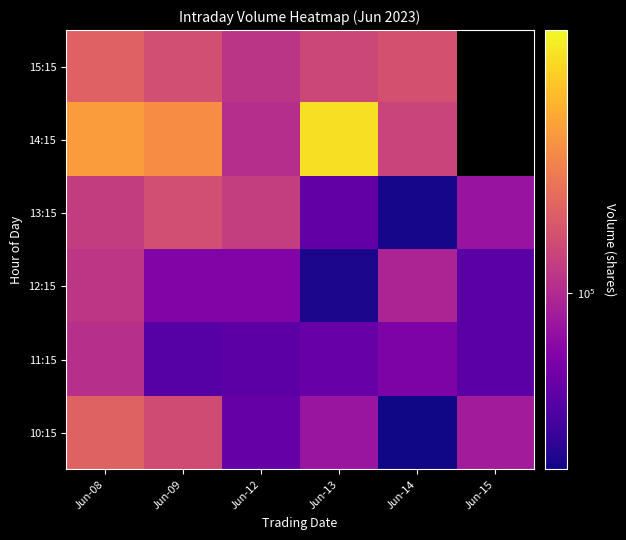

List the labels in order of 14:15 value, smallest first.

Jun-12, Jun-14, Jun-09, Jun-08, Jun-13, Jun-15